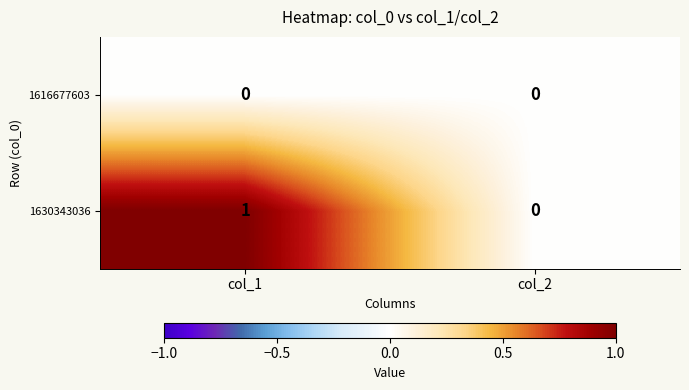

How many categories are shown in the chart?

2